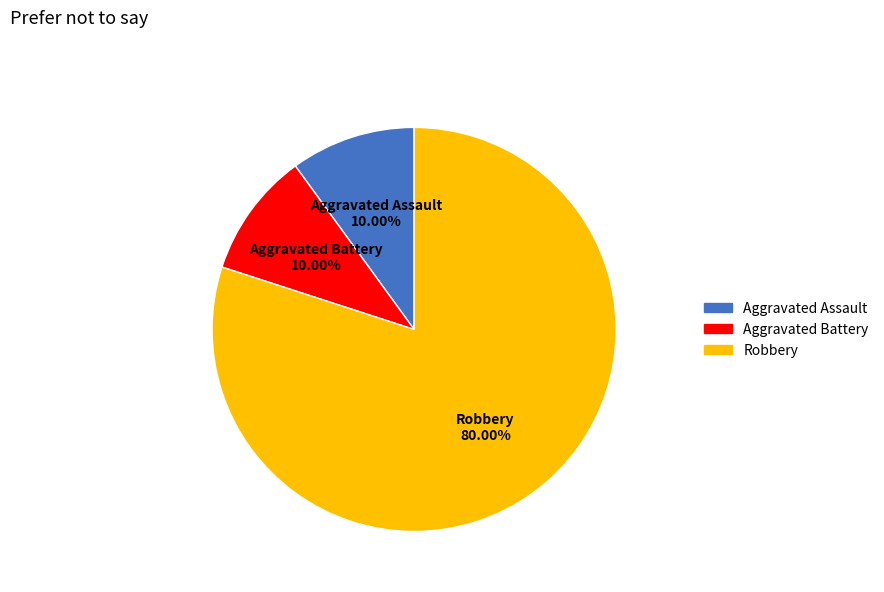

Is there any slice that represents more than half of the pie?

Yes